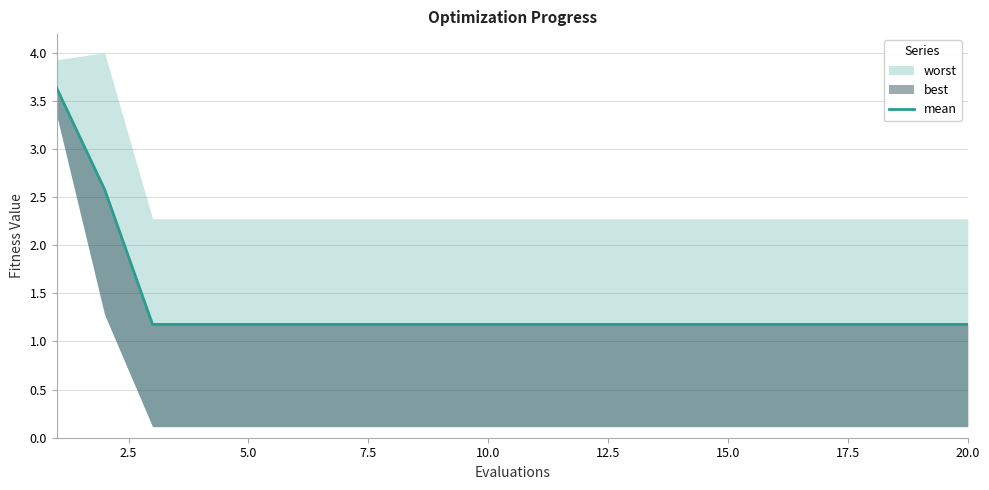

What is the value of the 16th point from the left?

1.2